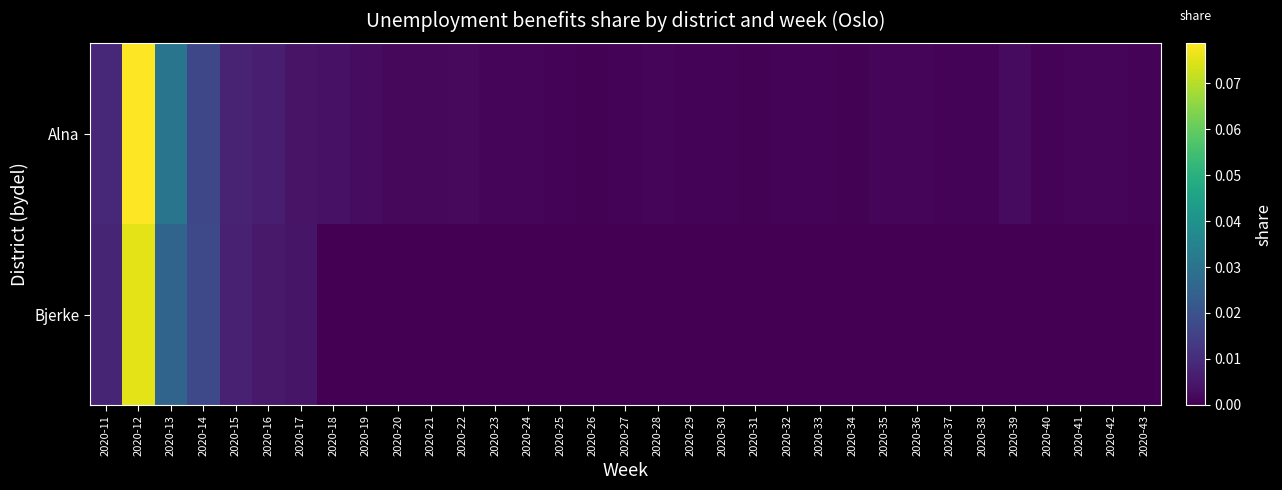

Which series changed the most between 2020-22 and 2020-30?

Alna